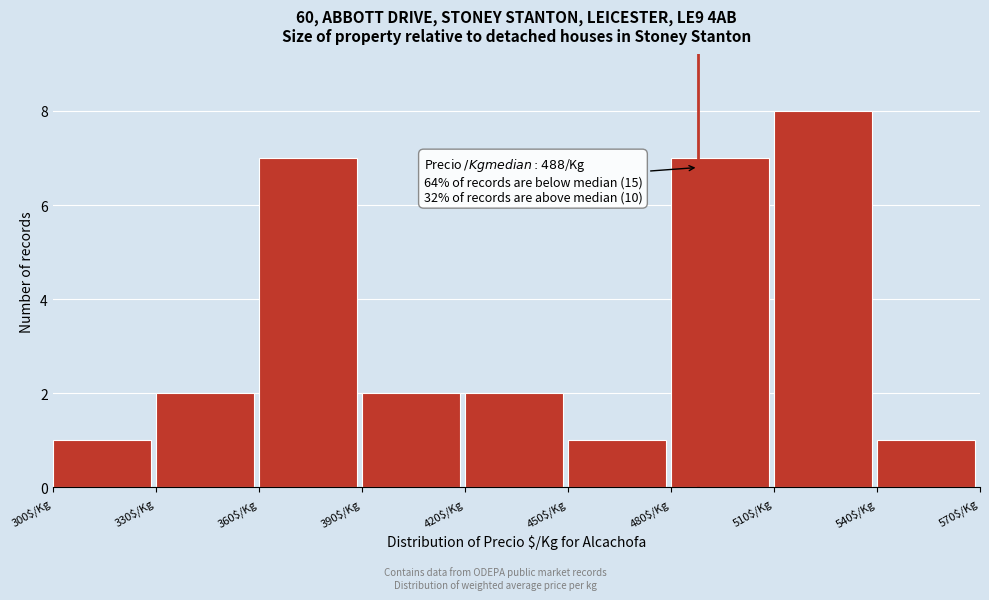

Over which range of the x-axis is the bar tallest?

510 to 540